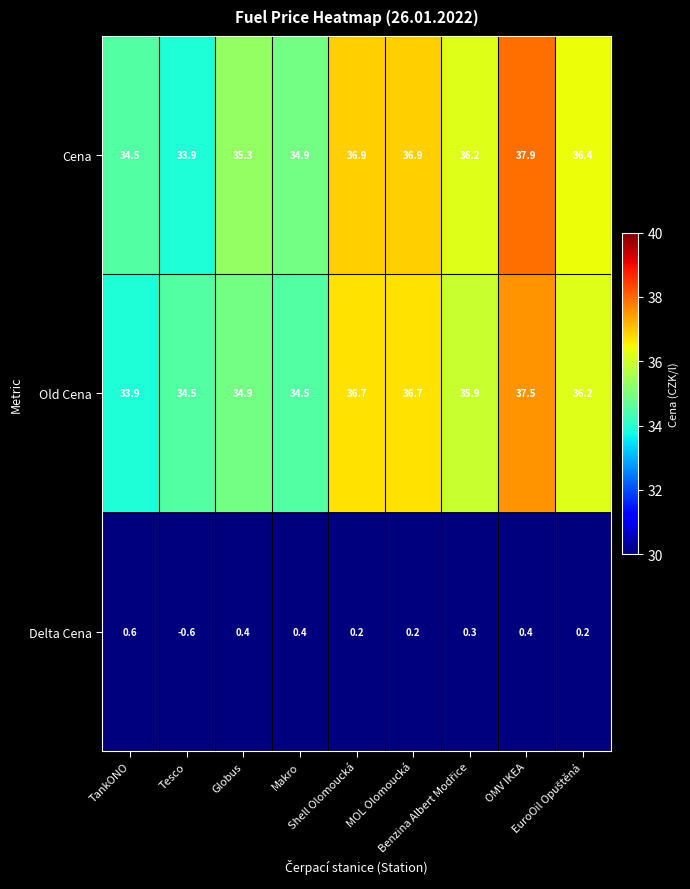

Which series has the largest total across all categories?

Cena